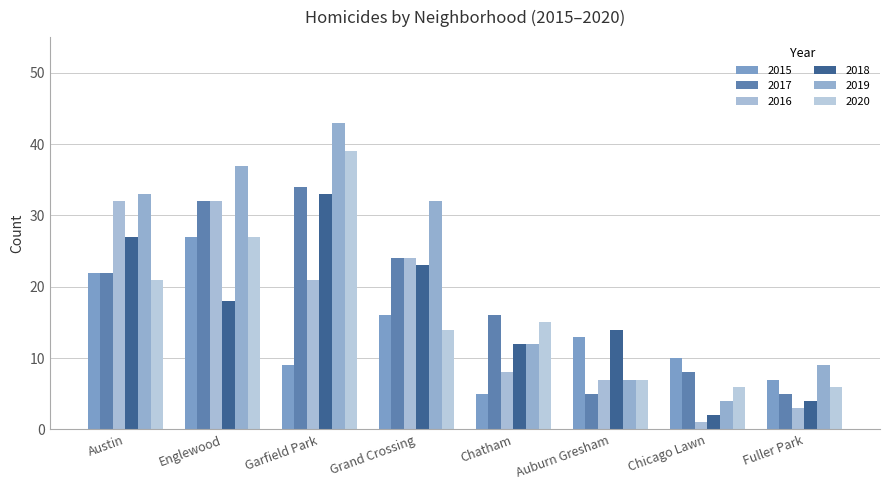

The 2019 series shows 9 at Fuller Park. True or false?

True